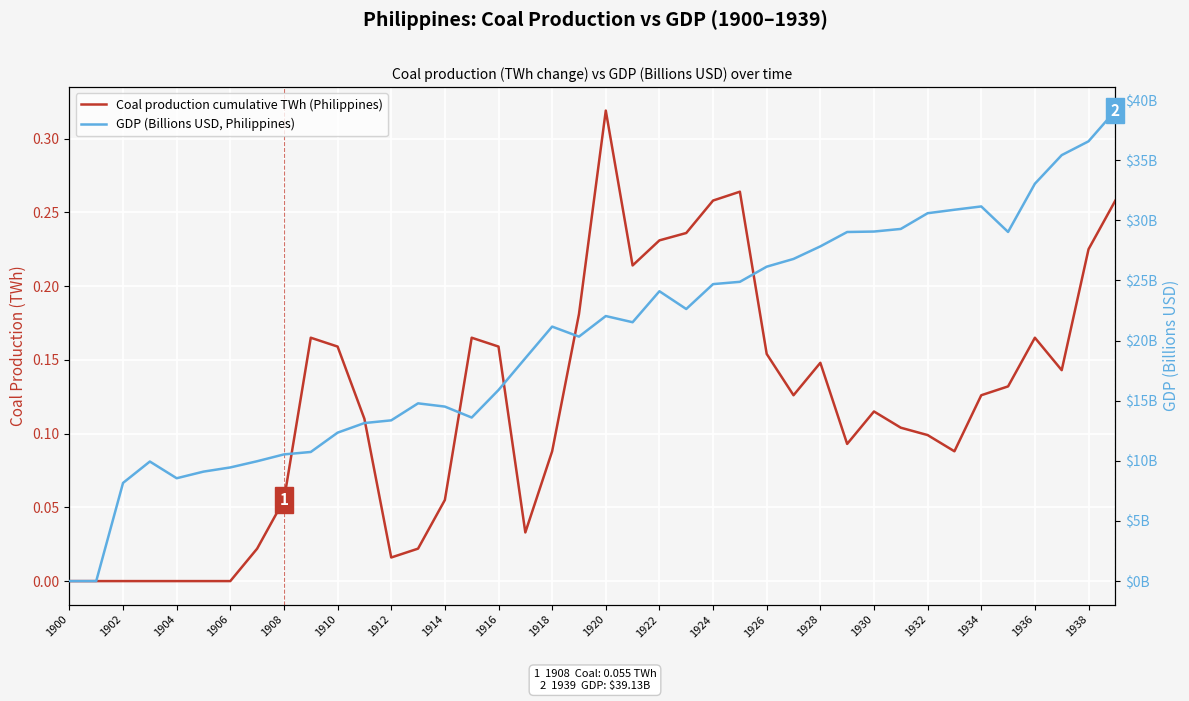

What are all the series names shown in the legend?

Coal production cumulative TWh (Philippines), GDP (Billions USD, Philippines)